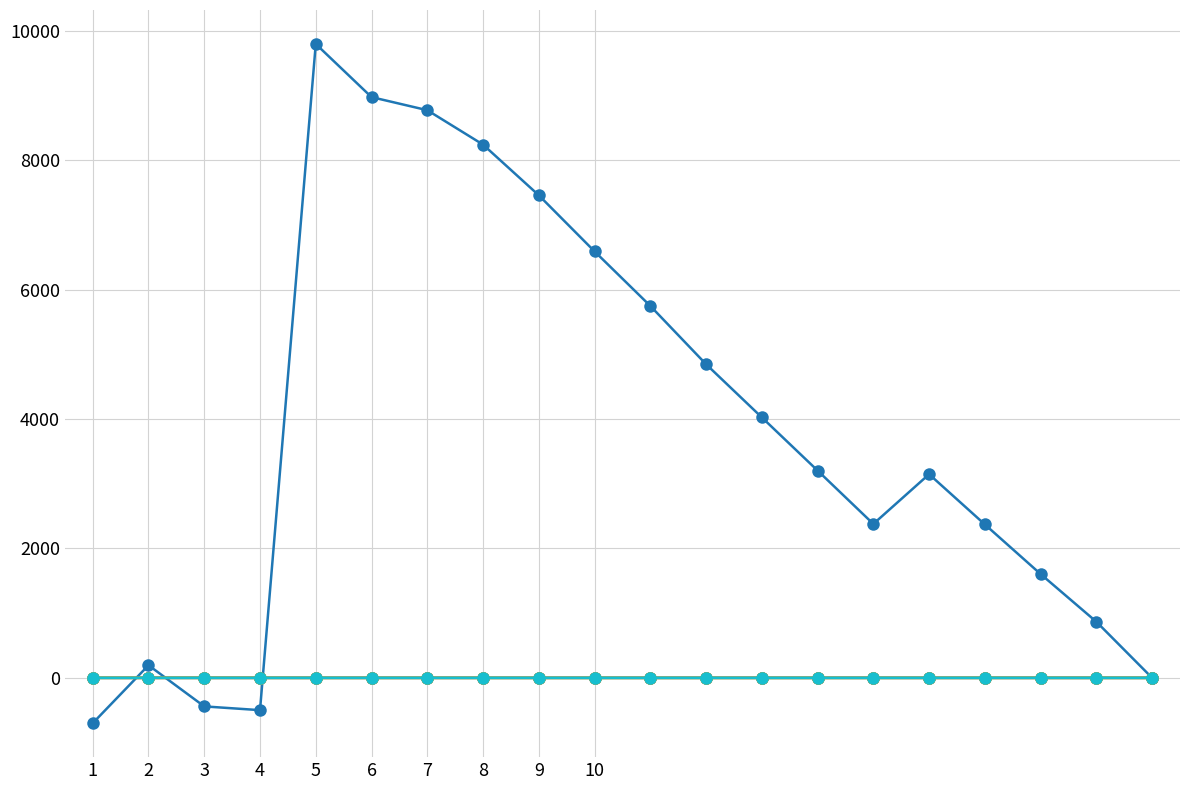

What is the maximum value shown in the chart?

9794.5